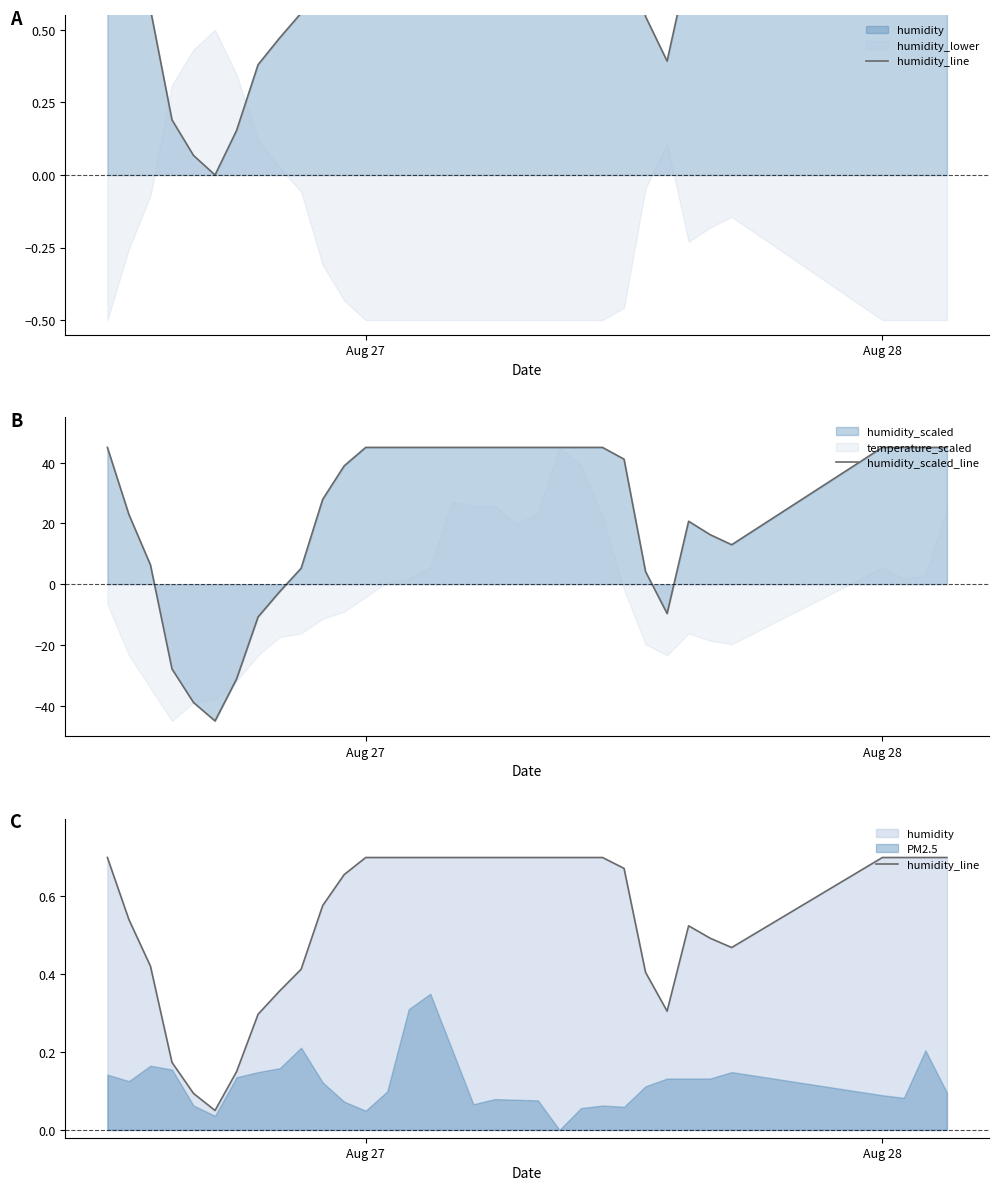

What is the minimum value for humidity_scaled_line?

-45.0